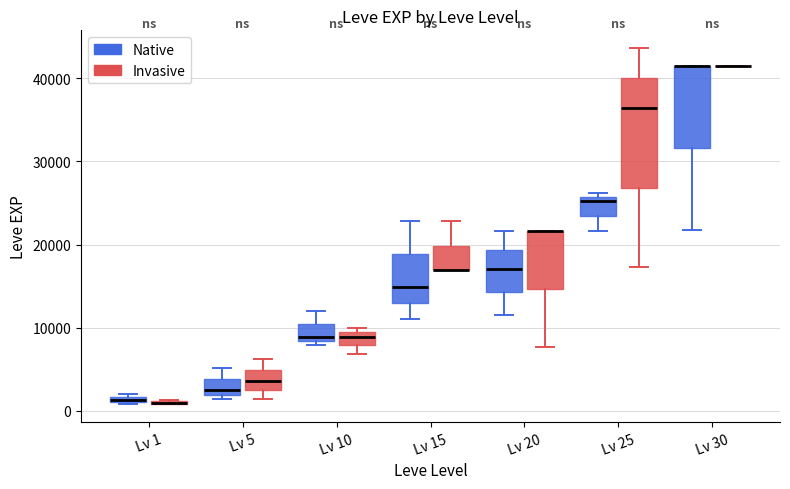

Where does the upper whisker of the box for Lv 15 (Native) end on the y-axis? The values are not printed on the chart, so give them approximately, as read against the axis.

23000